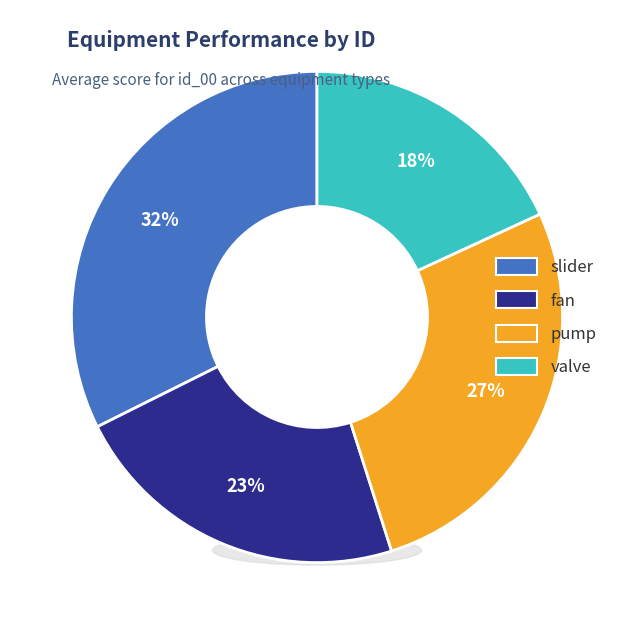

To the nearest percent, what is the difference between the largest and smallest slice percentages?

14%